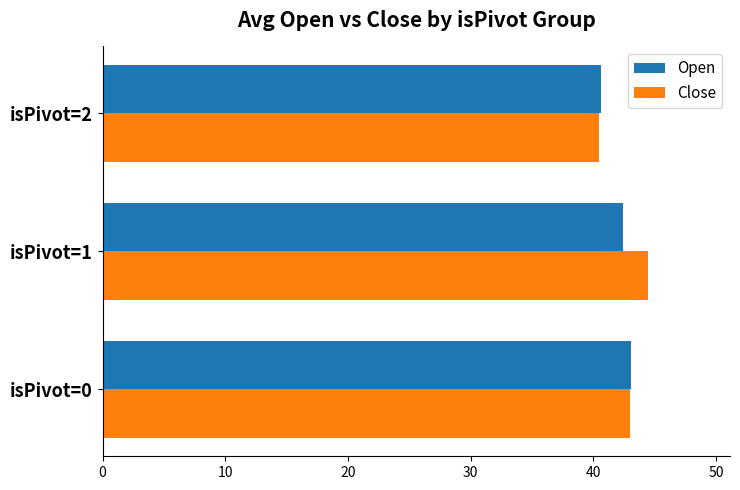

Which series has the largest range (max minus min)?

Close